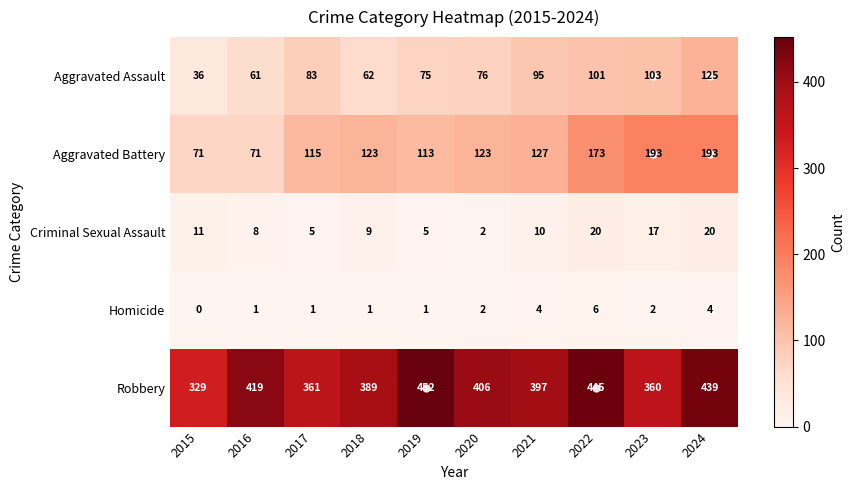

The value of Robbery at 2022 is 230. True or false?

False